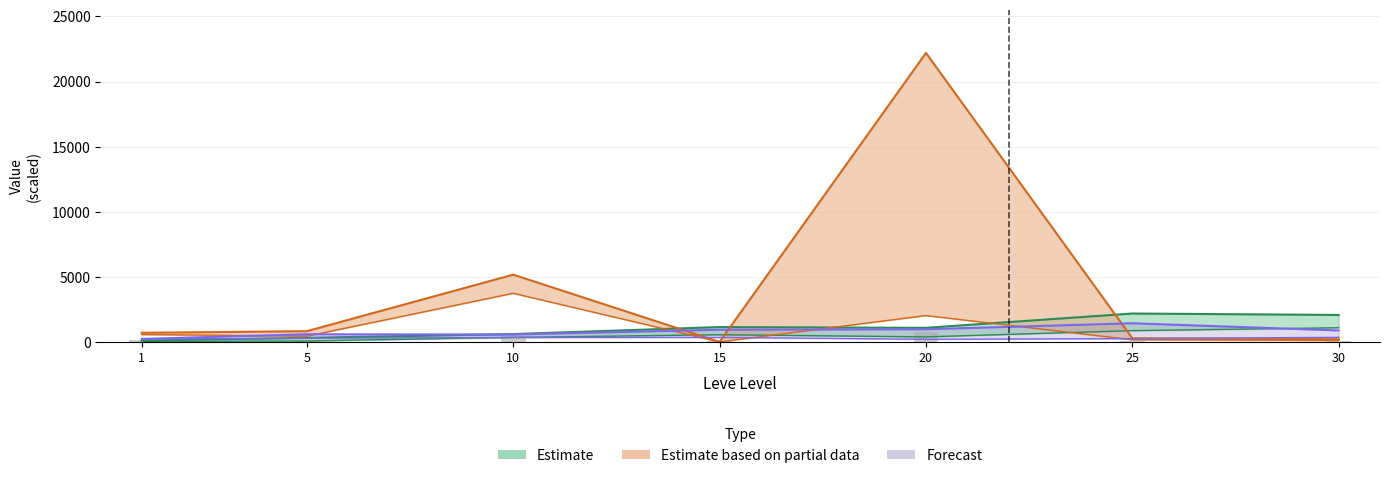

What is the value of the 2nd bar from the left?

139.9